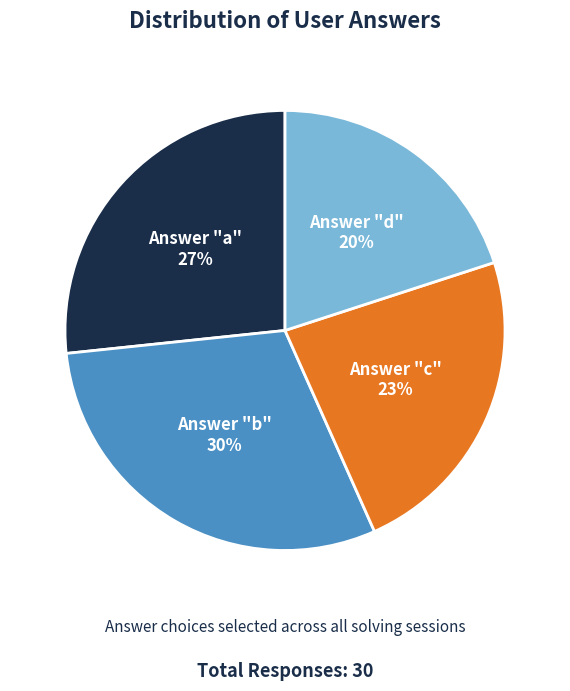

Does any single category account for the majority?

No